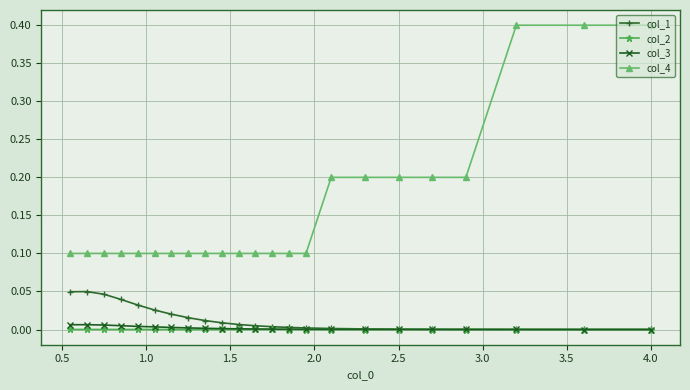

Count the number of data series in this chart.

4